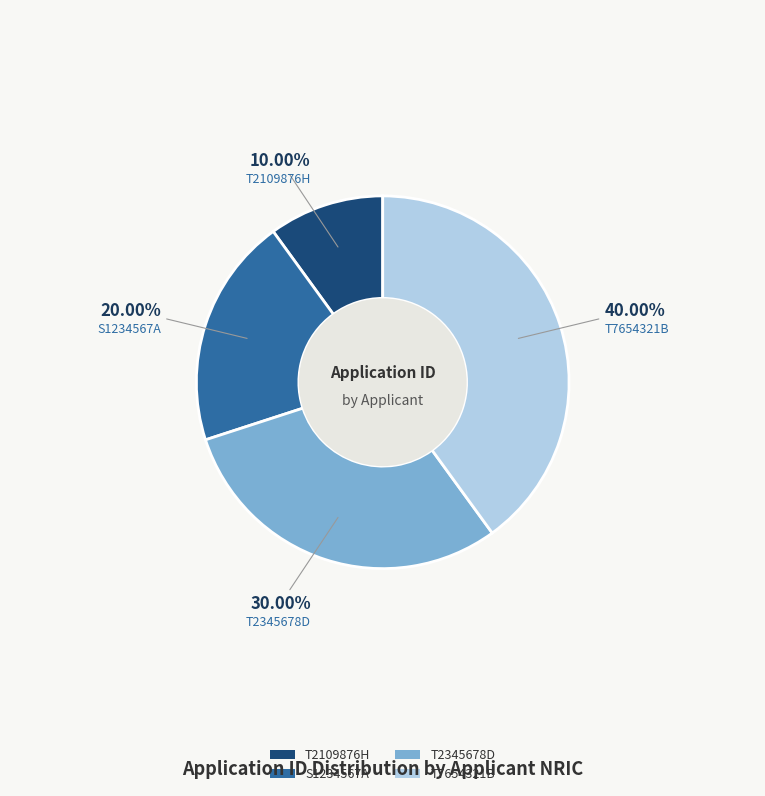

Which slice is the largest?

T7654321B